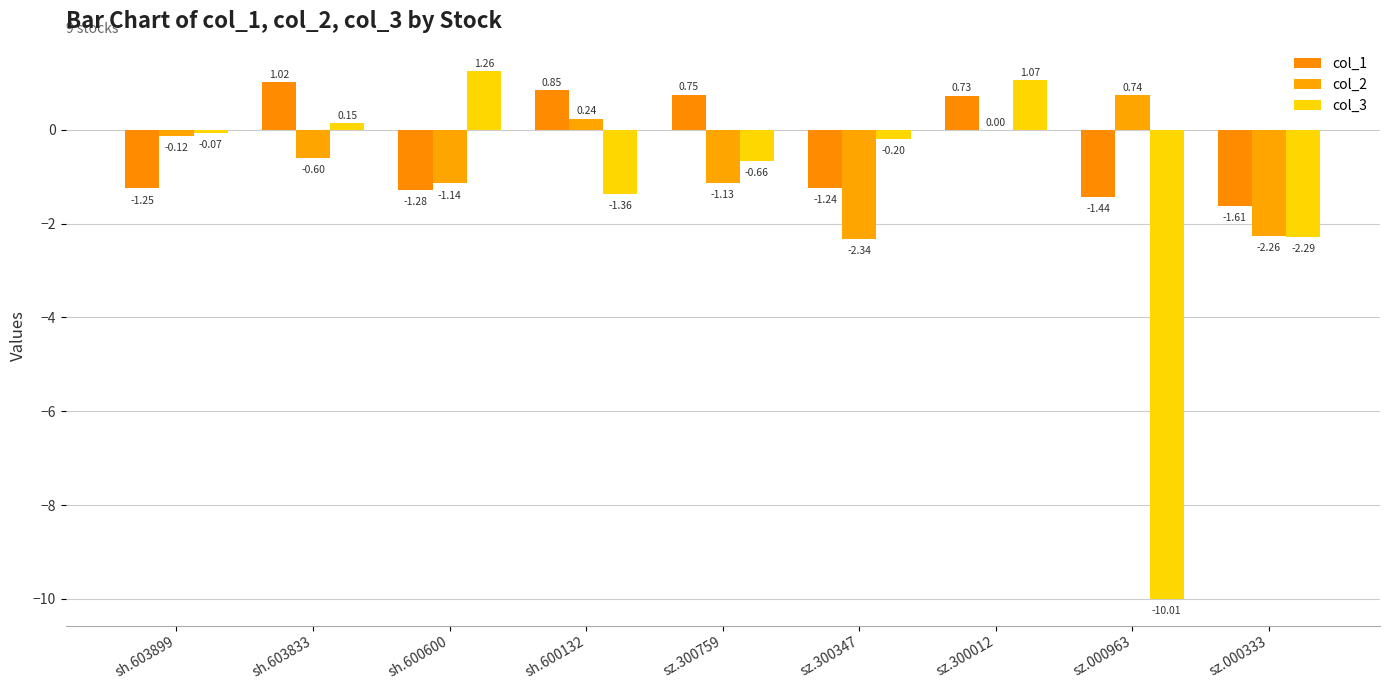

What is the difference between the highest and lowest values at sh.600132?

2.2